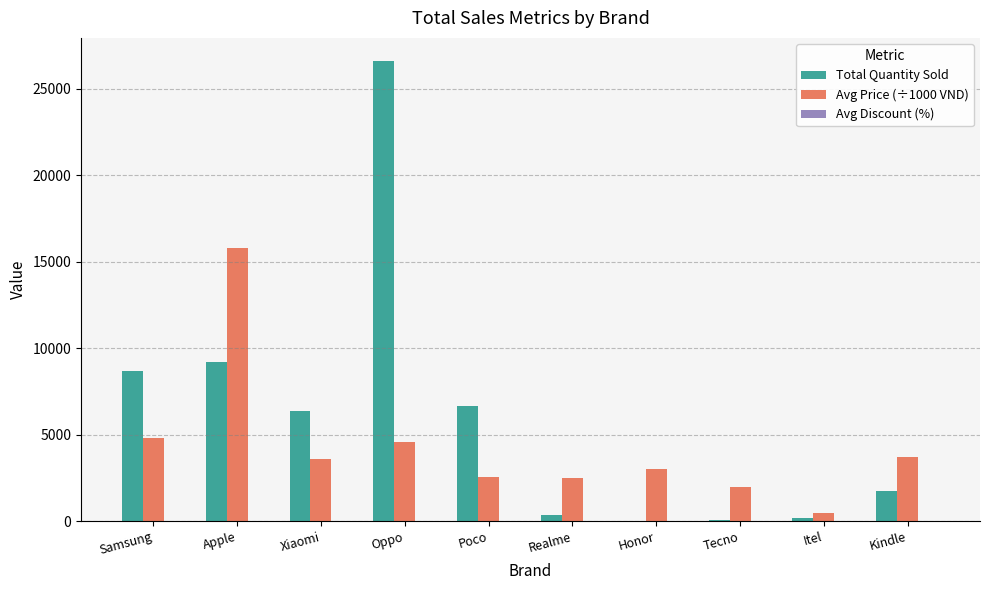

What is the maximum value shown in the chart?

26598.0